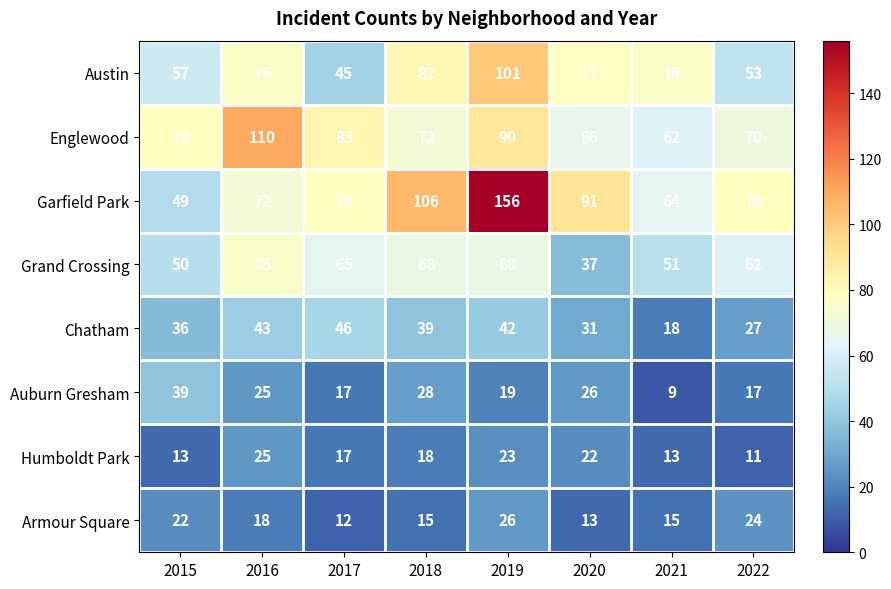

At which label does Armour Square reach its minimum?

2017